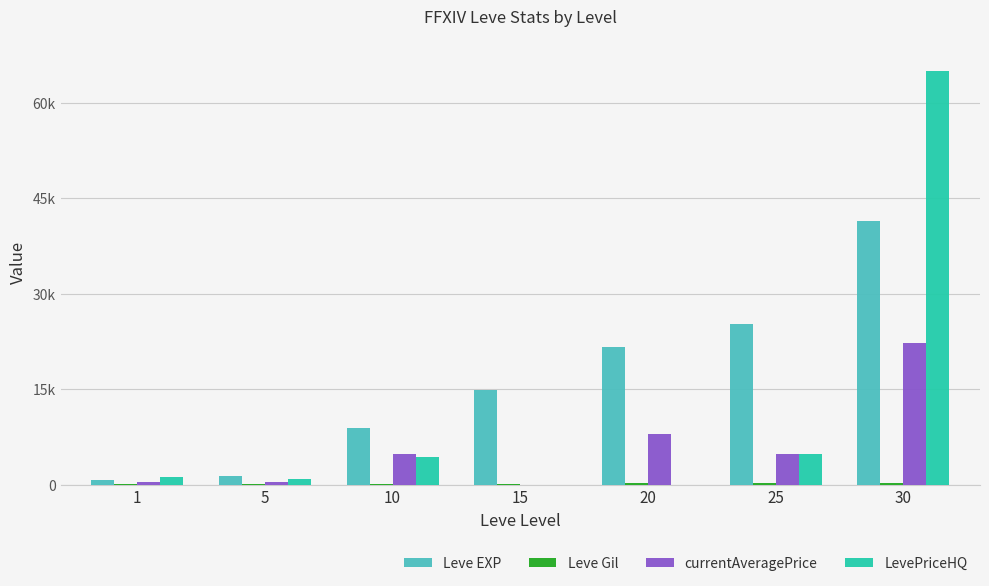

Are the bars horizontal?

No